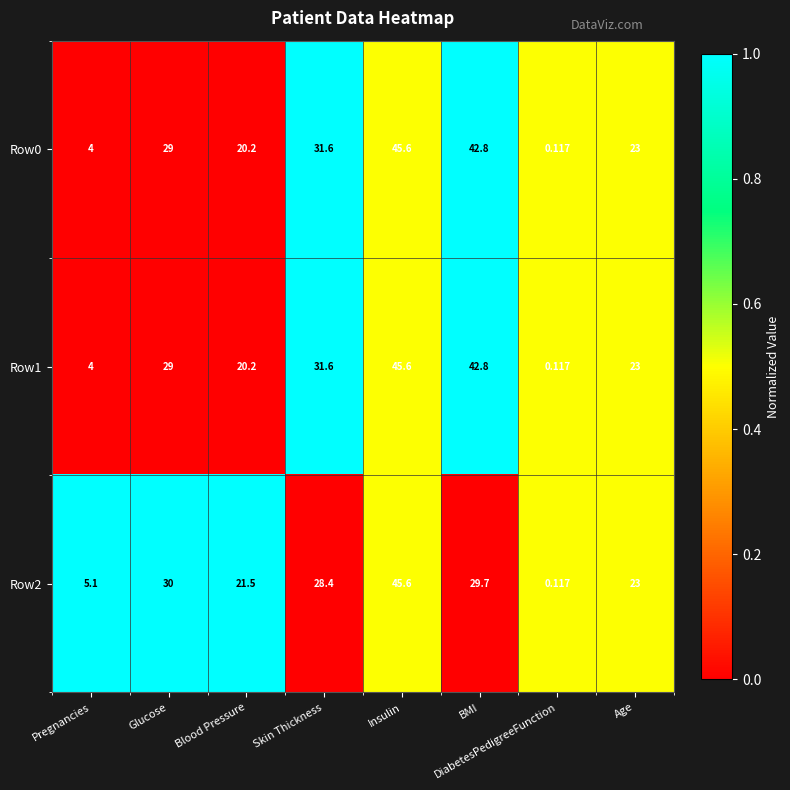

Is the value of Row0 at Age greater than the value of Row1 at Pregnancies?

Yes